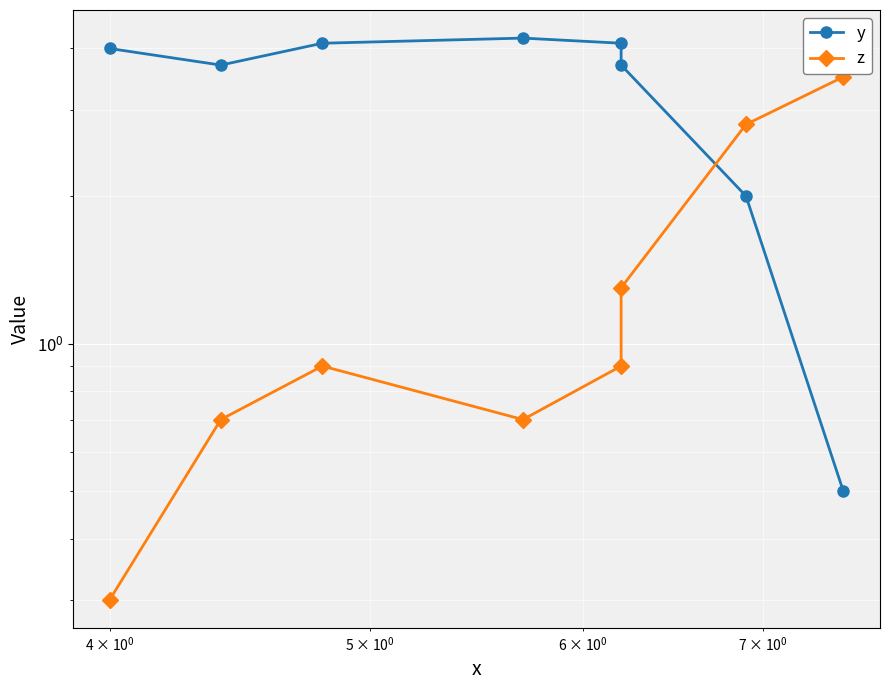

Reading right to left, list all the values displayed in this chart.

y: 0.5	2.0	3.7	4.1	4.2	4.1	3.7	4.0
z: 3.5	2.8	1.3	0.9	0.7	0.9	0.7	0.3